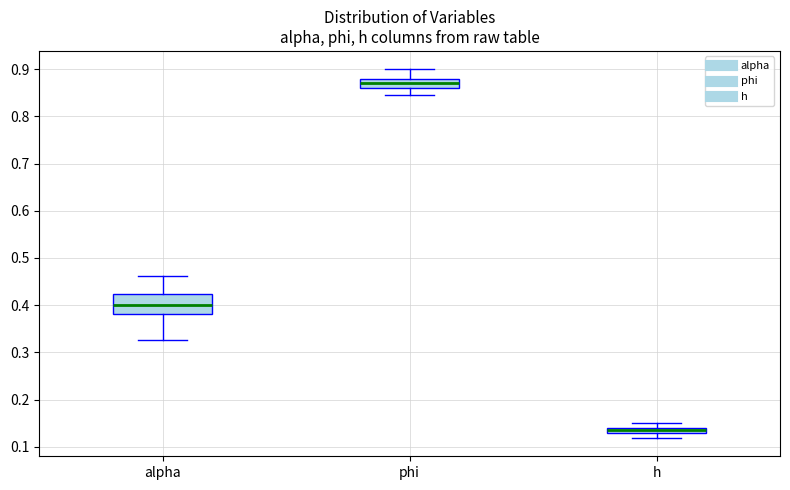

Which box is the tallest, from its lower edge to its upper edge?

alpha